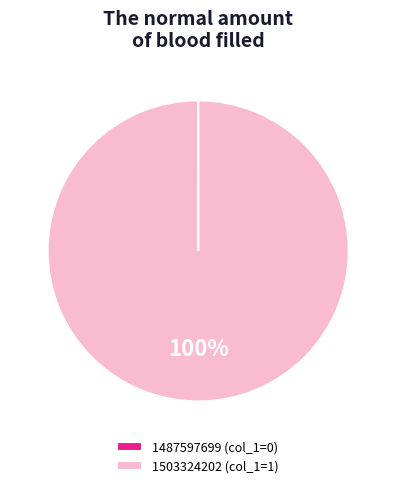

Is there any slice that represents more than half of the pie?

Yes